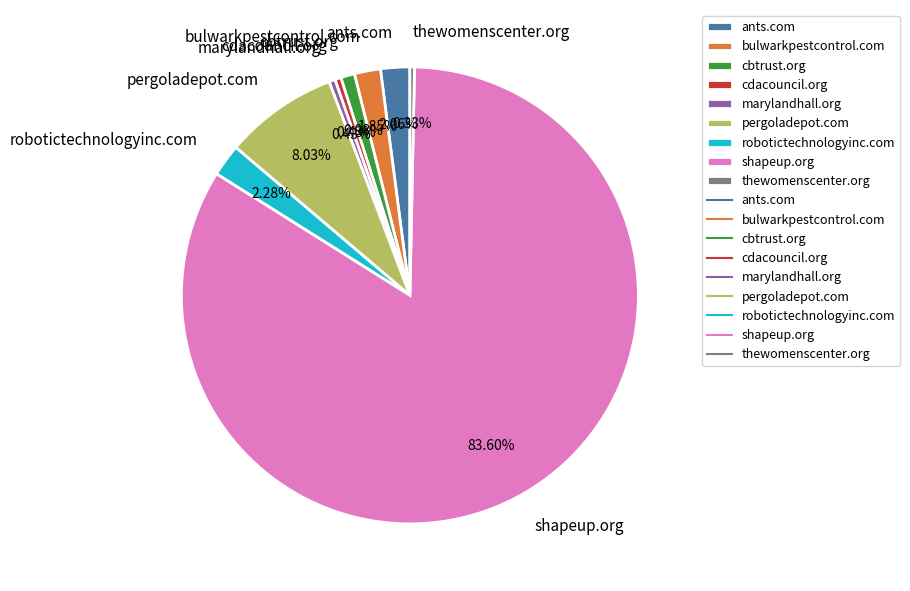

How many slices are in this pie chart?

9